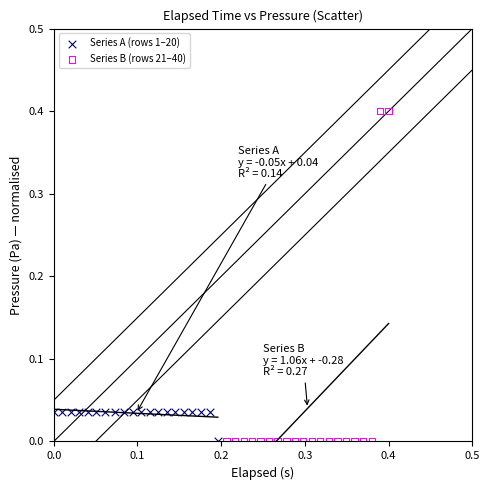

Which series has the widest spread of Y values?

Series B (rows 21–40)